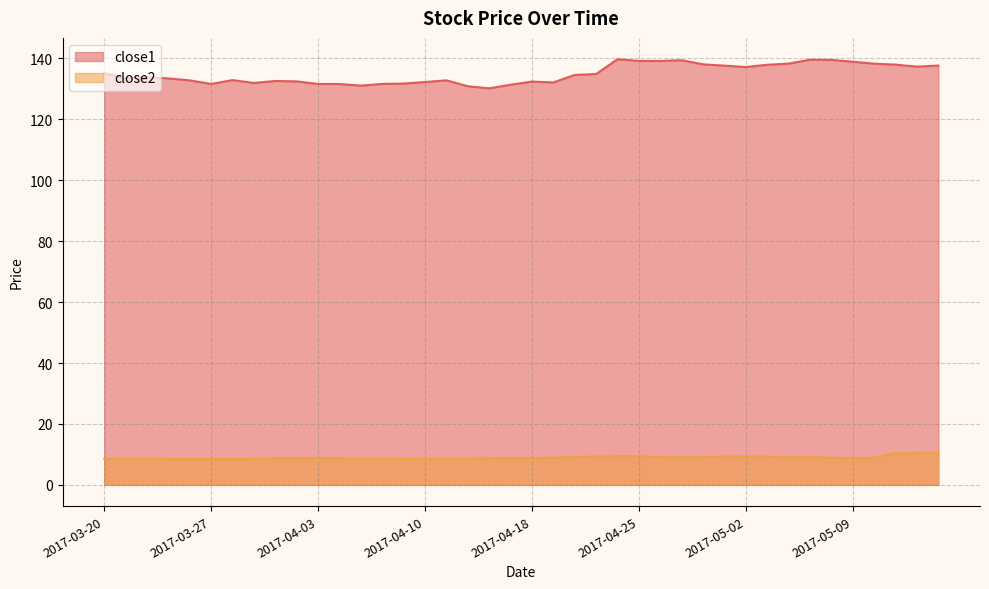

What value does the close1 series have at 2017-04-07?

131.8